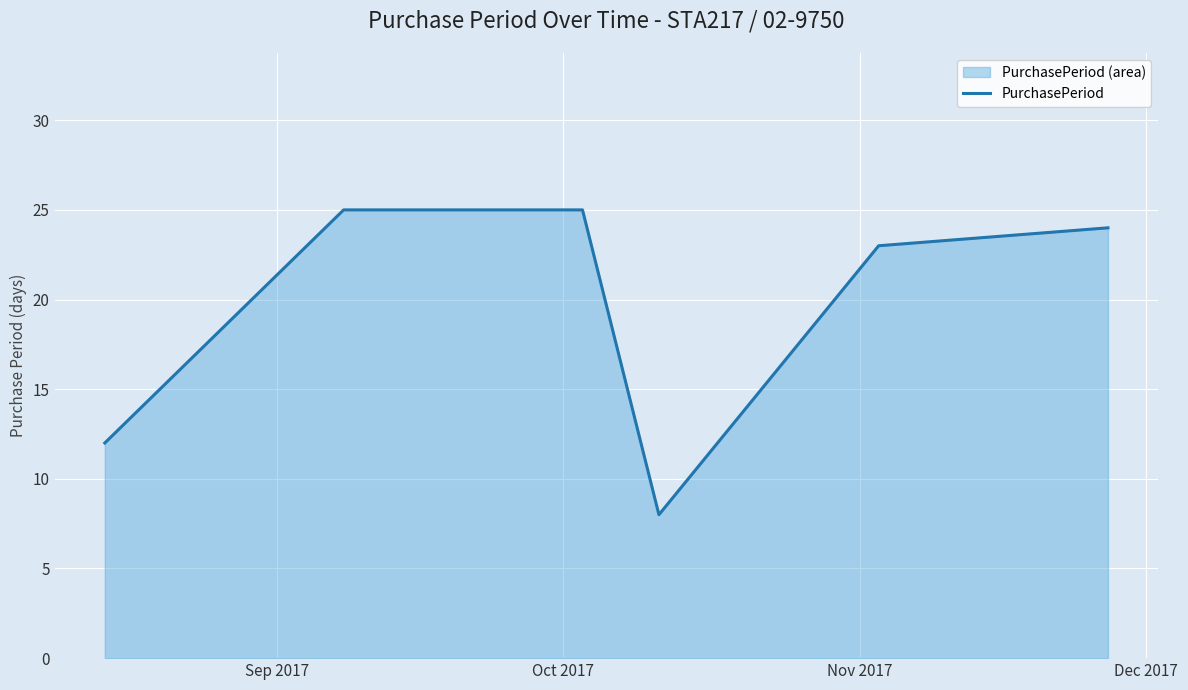

What is the smallest value displayed?

8